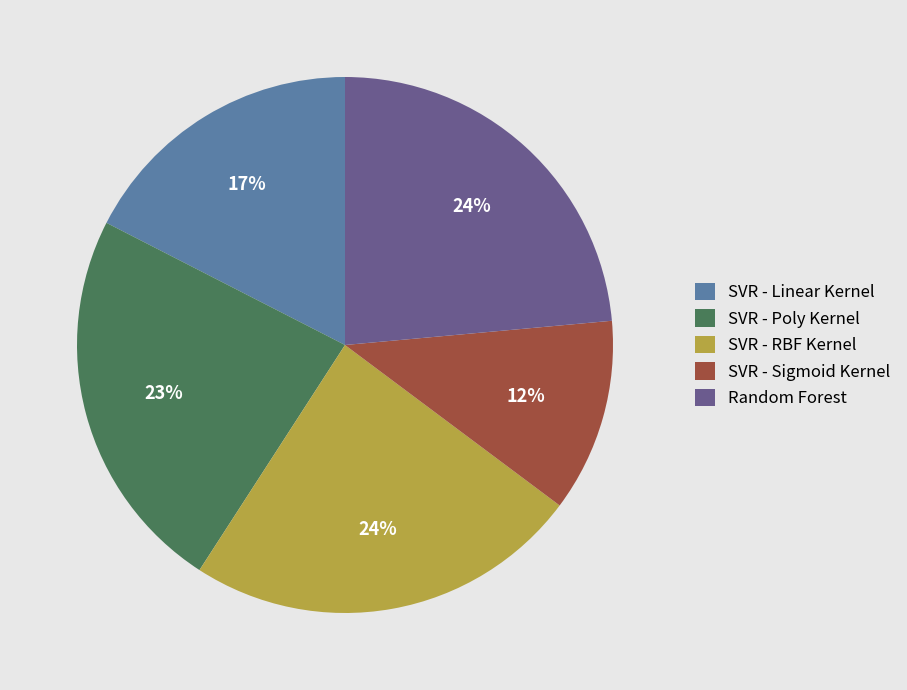

Do SVR - Poly Kernel and SVR - Sigmoid Kernel together represent more than half of the pie?

No